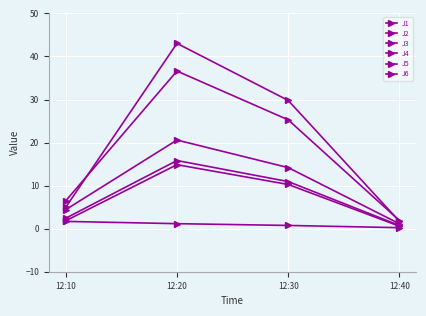

Is this an area chart (filled region under the line)?

No